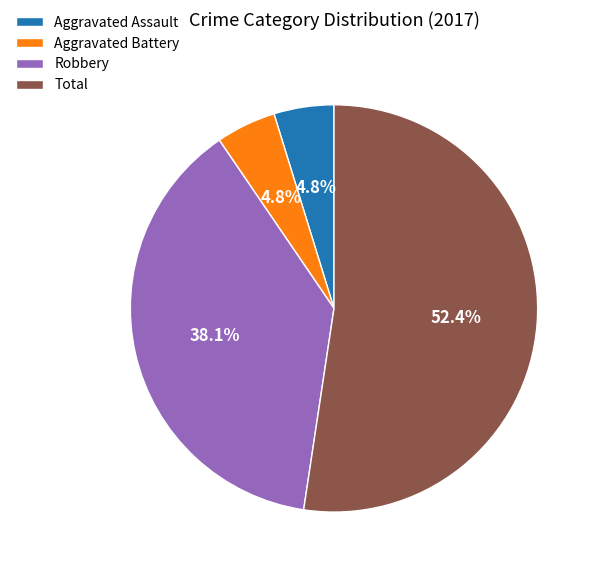

What is the ratio of the value at Aggravated Assault to the value at Aggravated Battery?

1.0